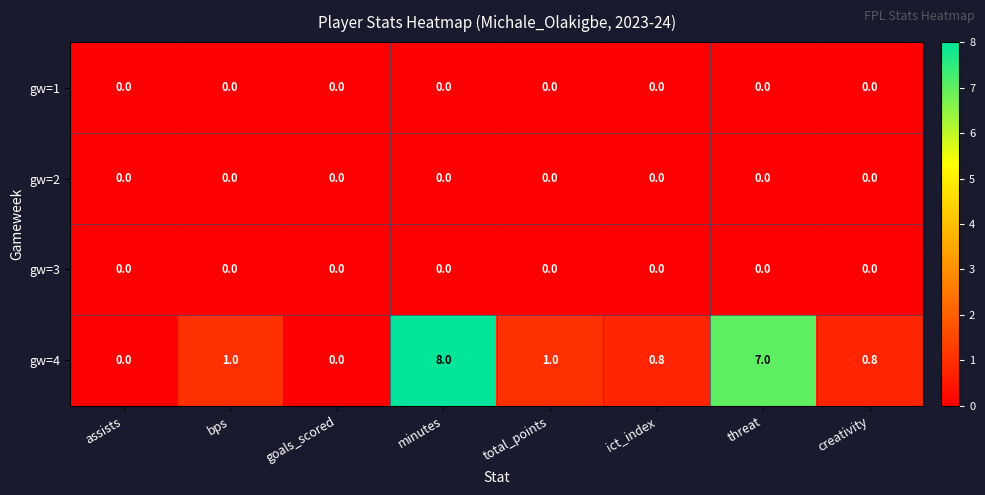

At which category is the sum across all series the highest?

minutes